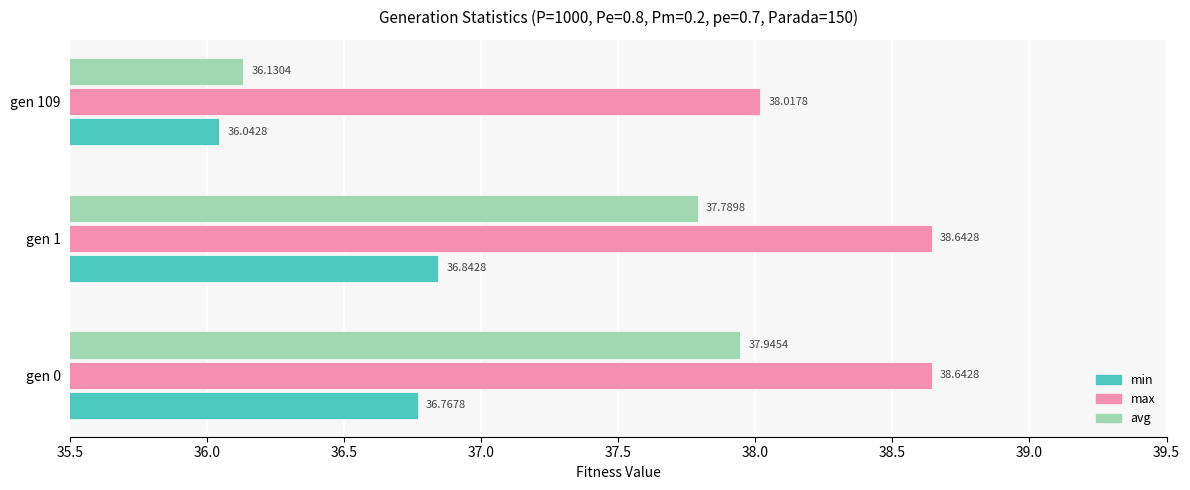

What is the difference between the maximum and minimum values in the min series?

0.8